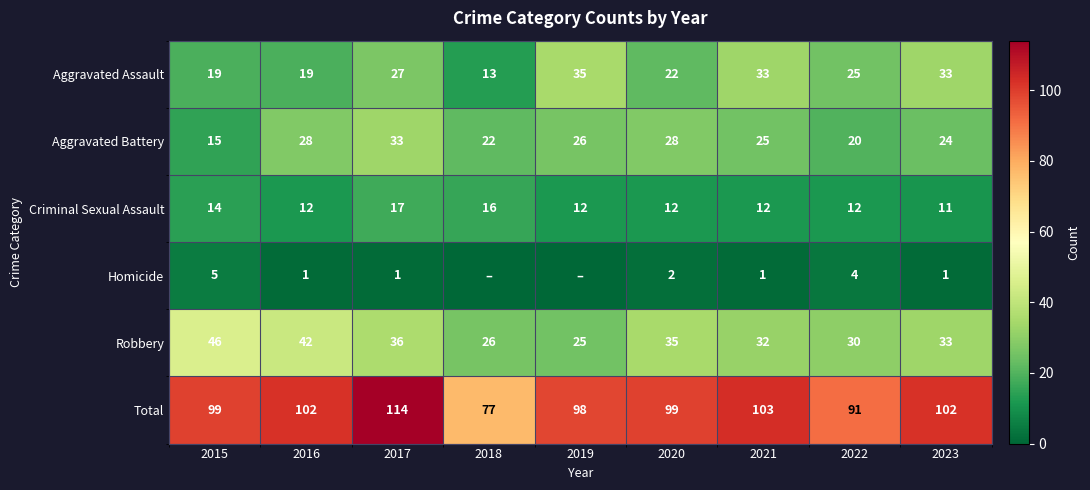

What is the difference between the highest and lowest values at 2021?

102